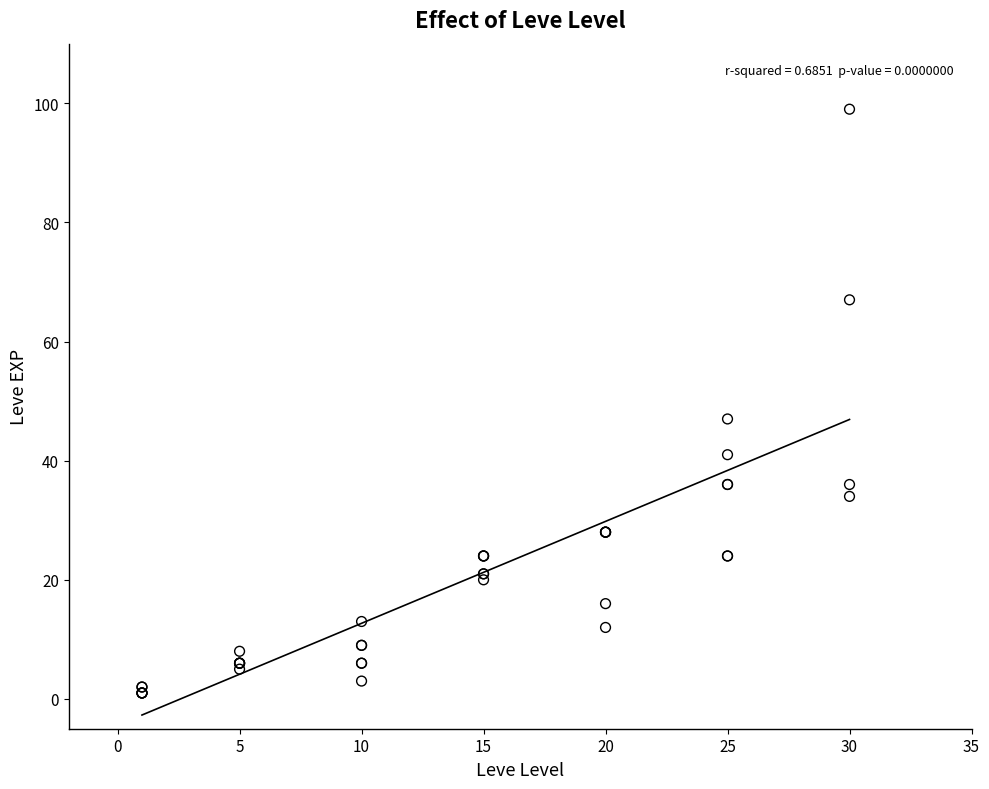

What Y value in the scatter plot is closest to 50?

47